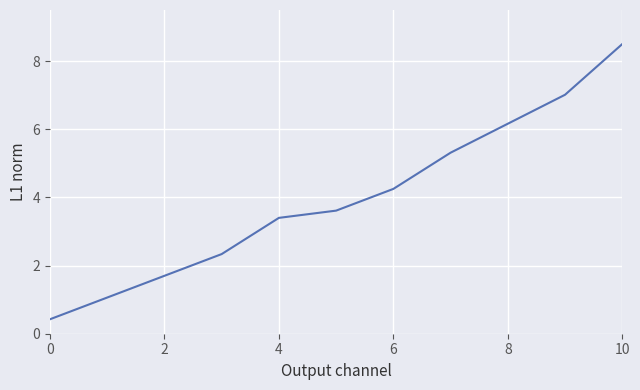

What is the maximum value shown in the chart?

8.5